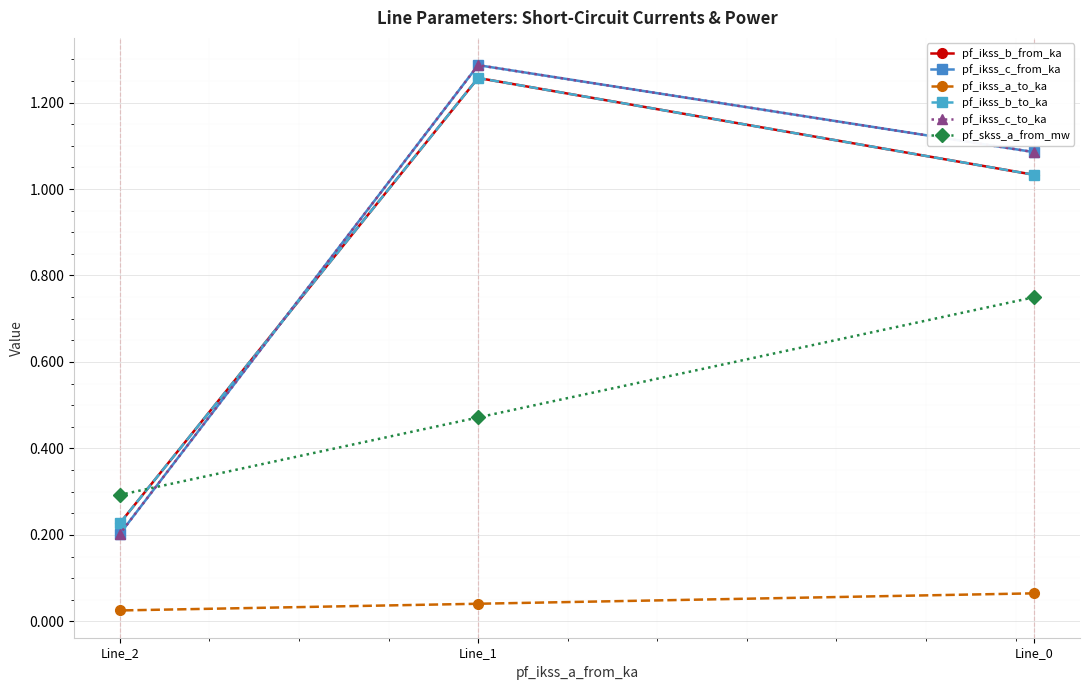

What is the total value across all series at Line_1?

5.6